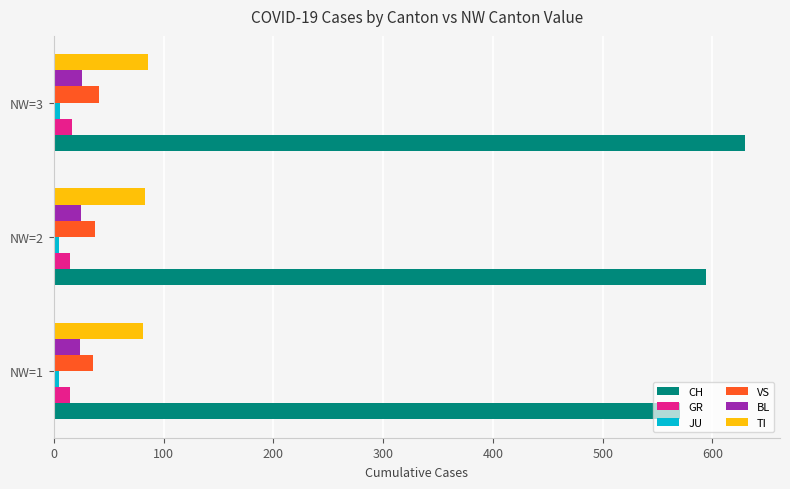

Which series changed the most between NW=1 and NW=3?

CH